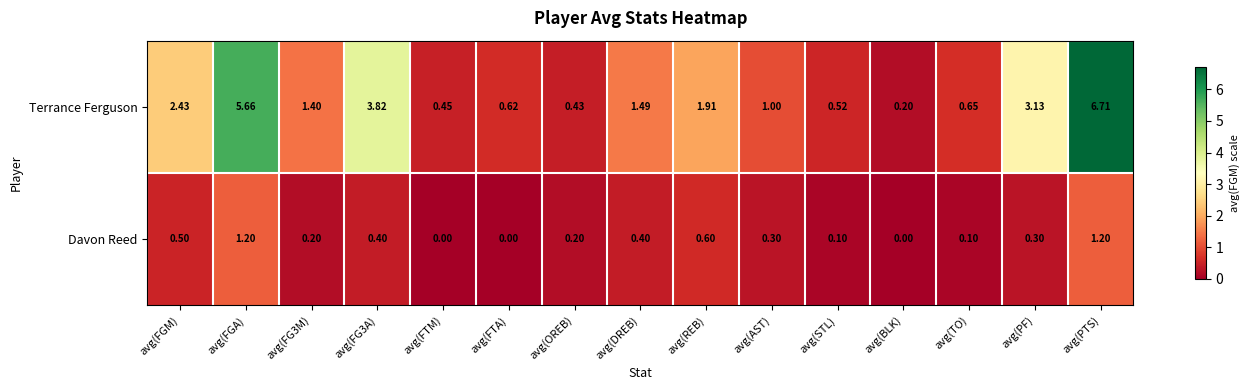

Is the value of Terrance Ferguson at avg(FTA) greater than the value of Davon Reed at avg(DREB)?

Yes